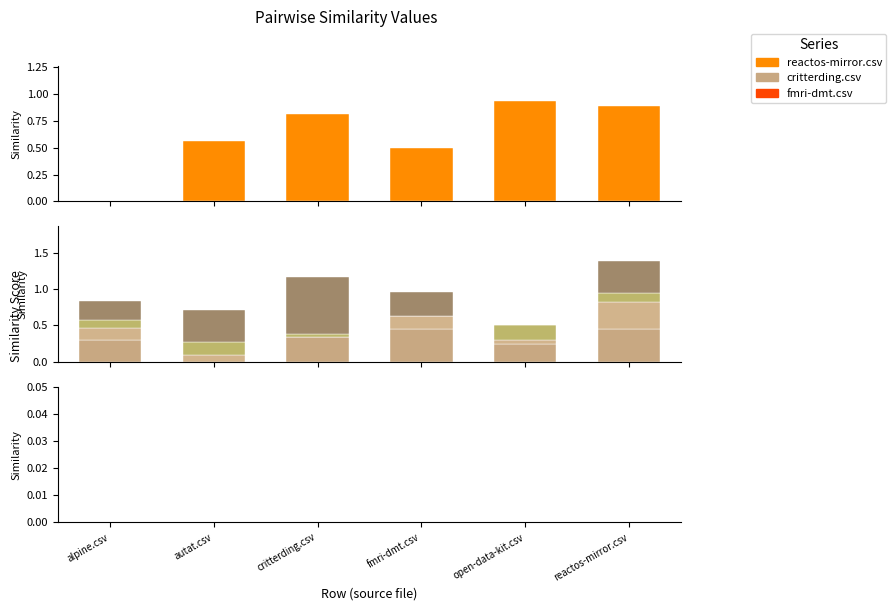

Which has a higher value, alpine.csv or fmri-dmt.csv?

fmri-dmt.csv